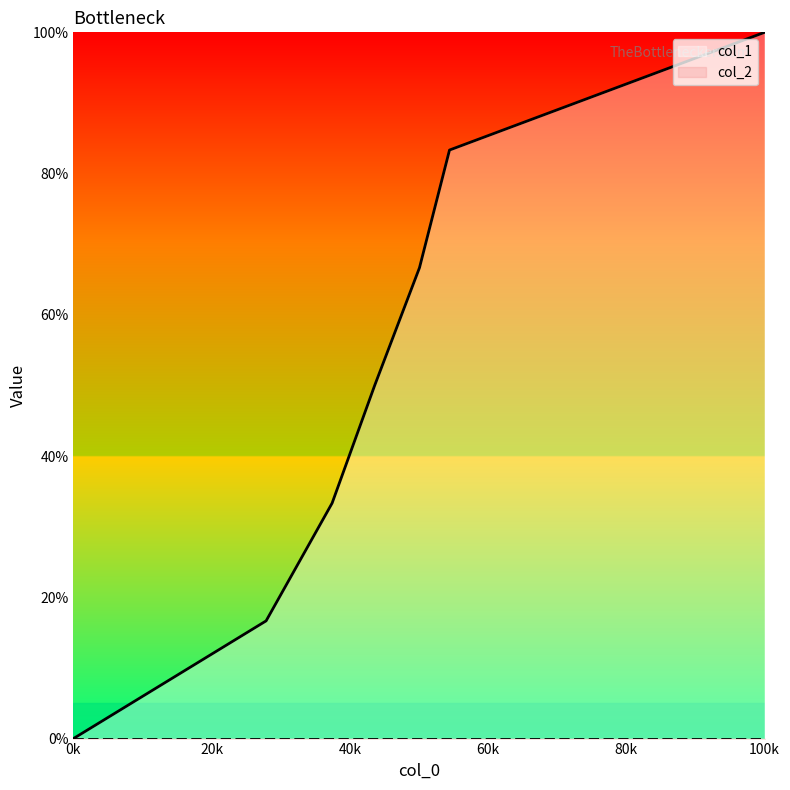

What is the greatest value displayed?

100.0